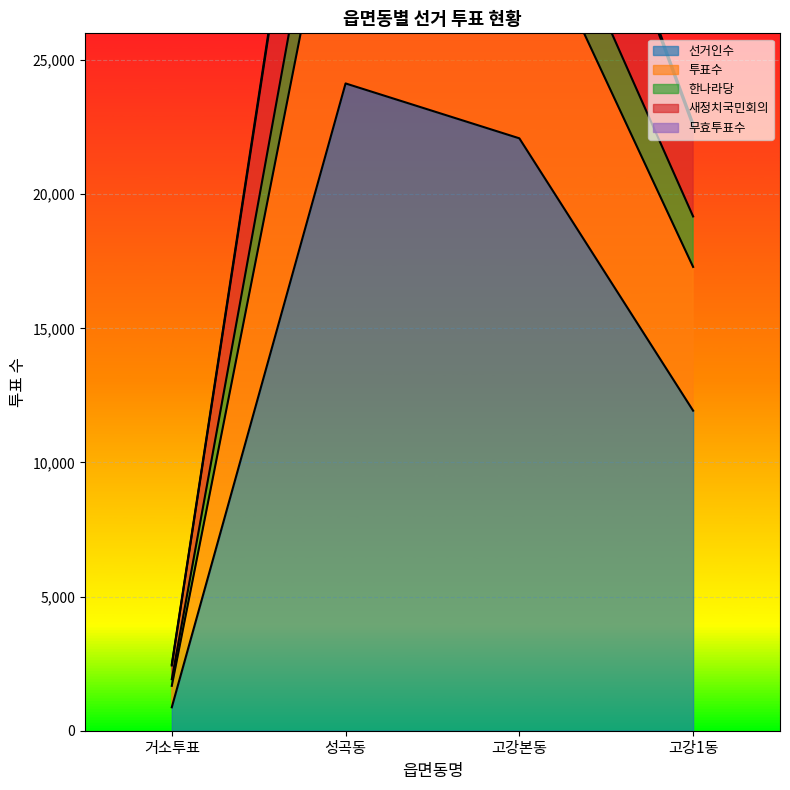

How many interior local peaks does the 선거인수 series have?

1